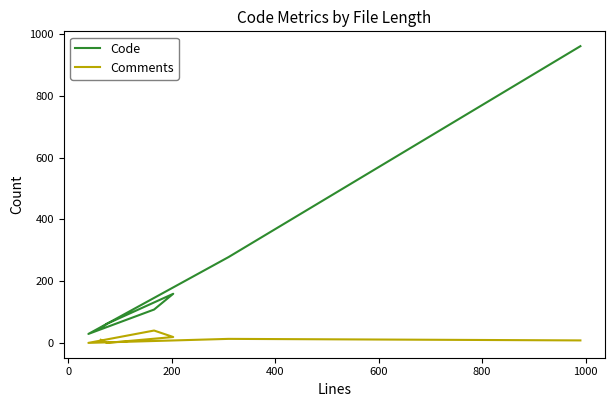

What is the total value across all series at 1000?

969